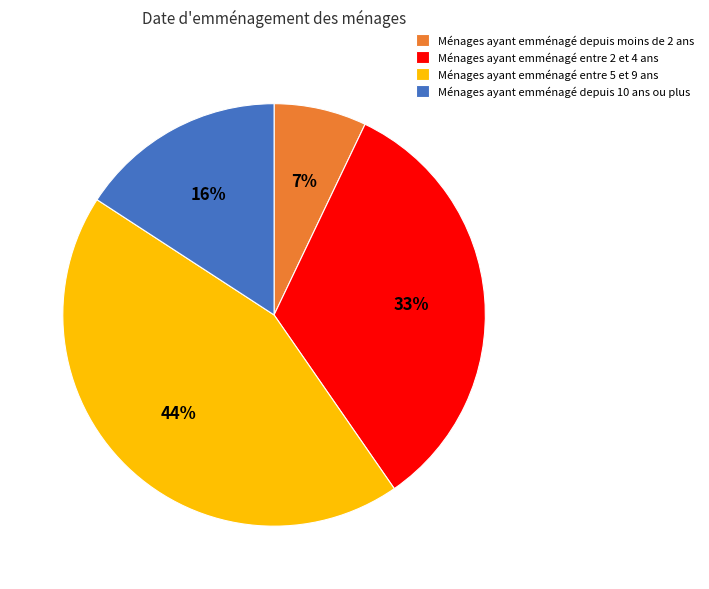

Is the sum of Ménages ayant emménagé depuis moins de 2 ans and Ménages ayant emménagé entre 2 et 4 ans greater than half?

No